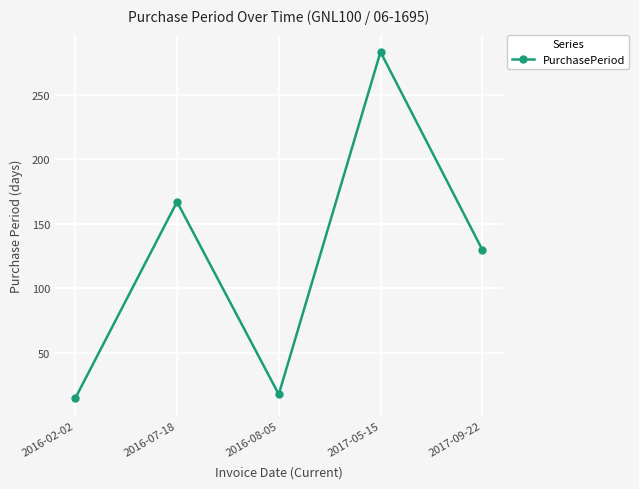

Reading right to left, what are all the values shown in this chart?

130	283	18	167	15